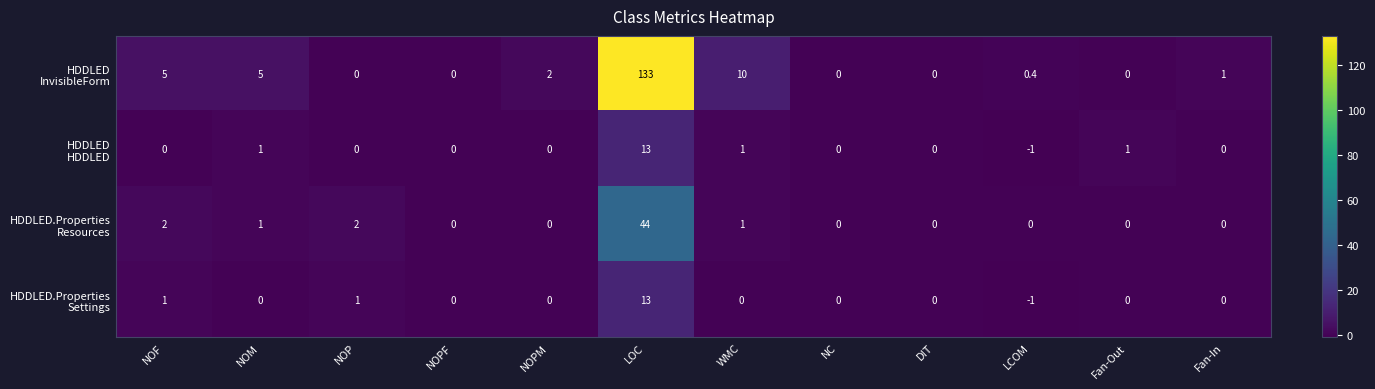

Which category has the highest value across all series?

LOC